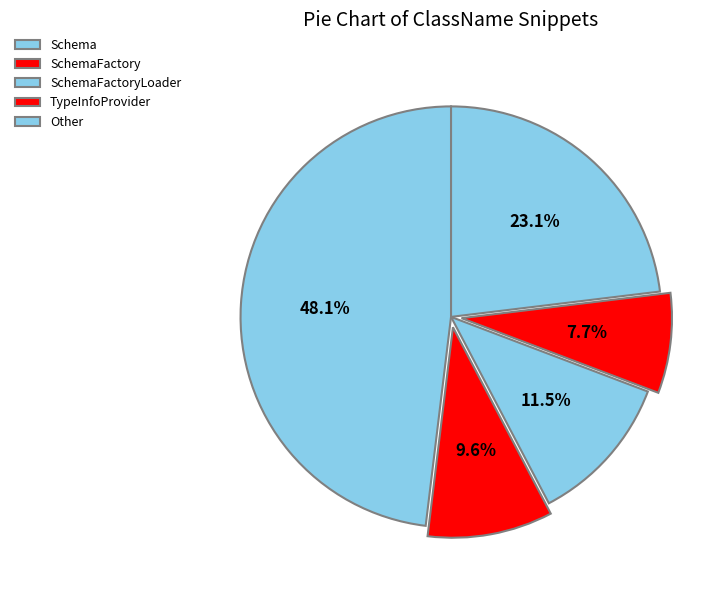

What percentage is the Other slice, to the nearest percent?

23%